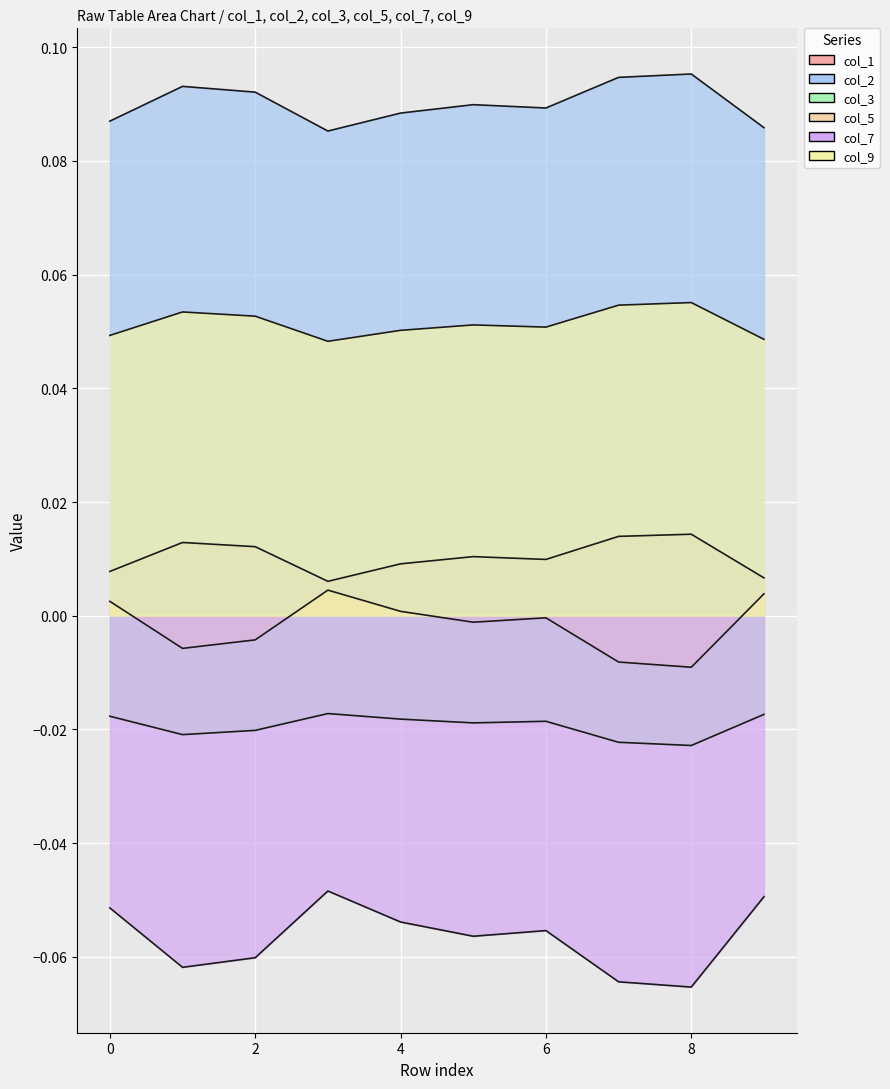

How many interior local peaks does the col_9 series have?

3